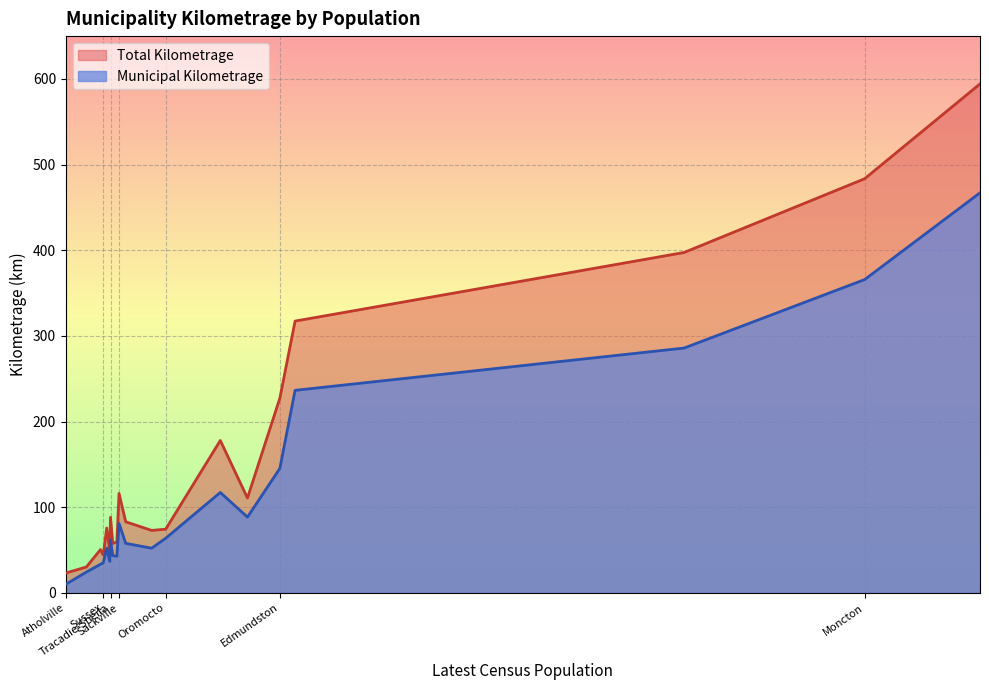

What is the label of the 6th point from the left?

Dalhousie